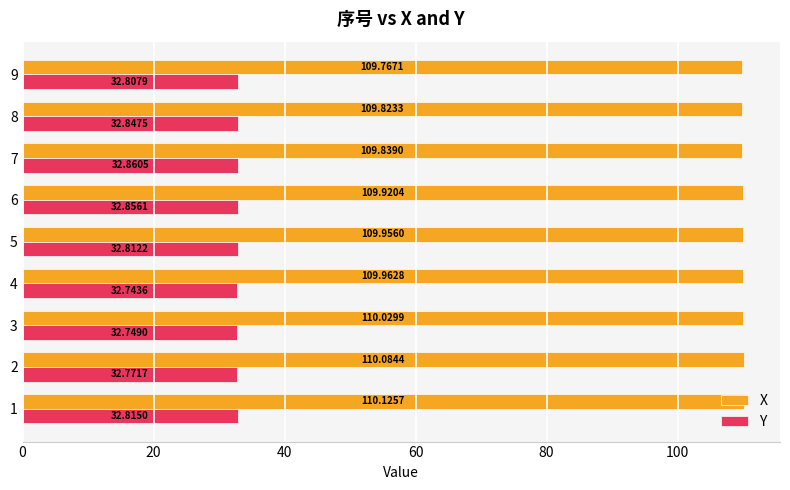

Which series has the largest total across all categories?

X